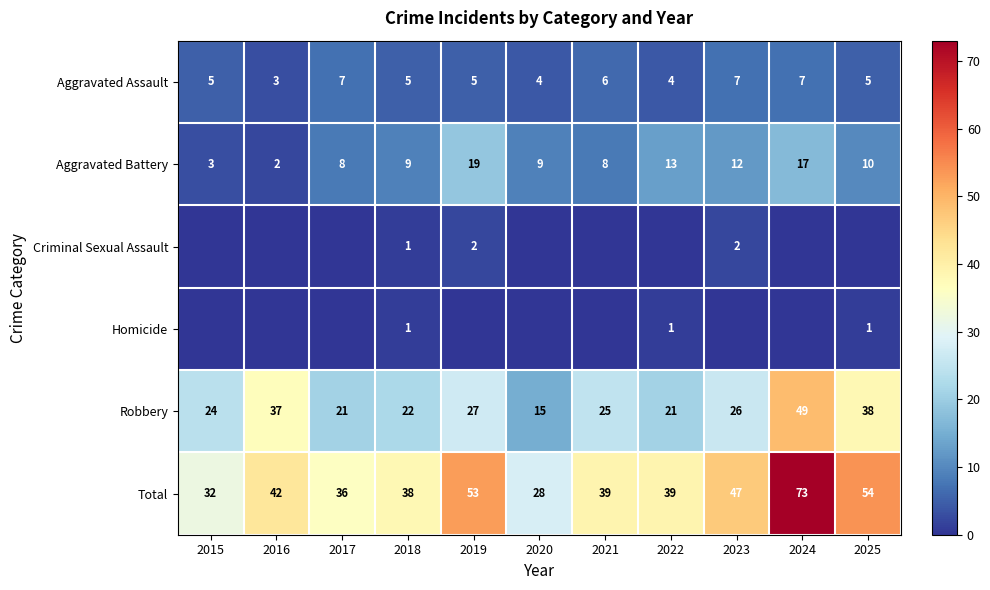

At which label does Robbery reach its peak?

2024